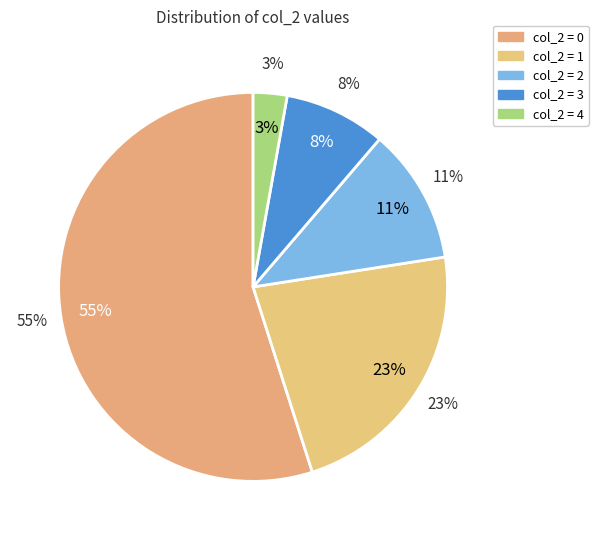

What is the largest slice in the pie chart?

col_2 = 0